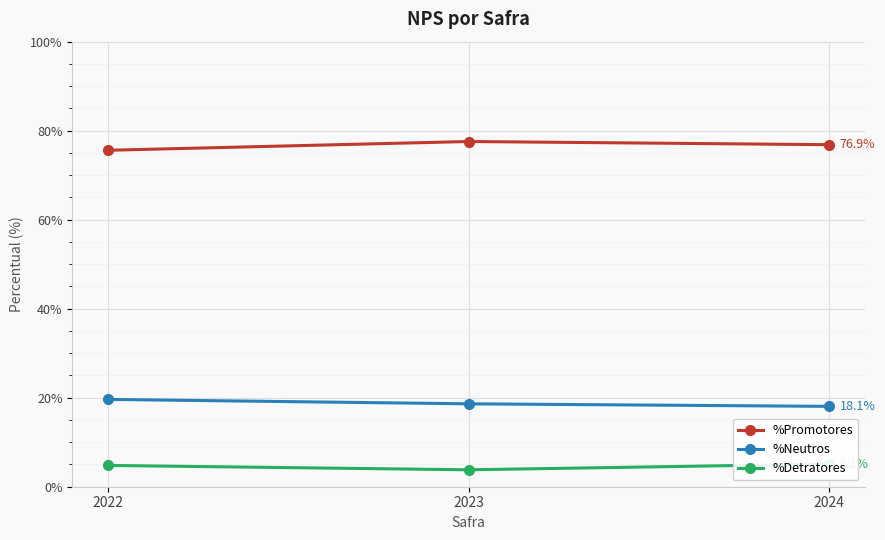

What is the difference between the maximum and second lowest values in the %Detratores series?

0.3